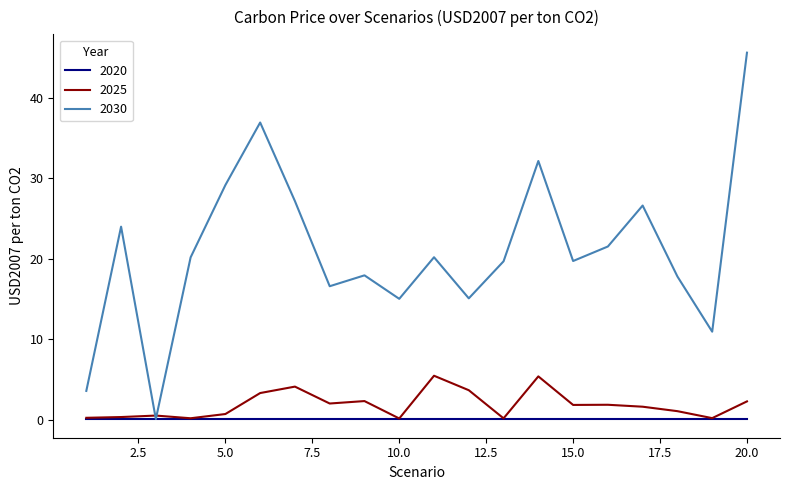

Which series has the largest total across all categories?

2030